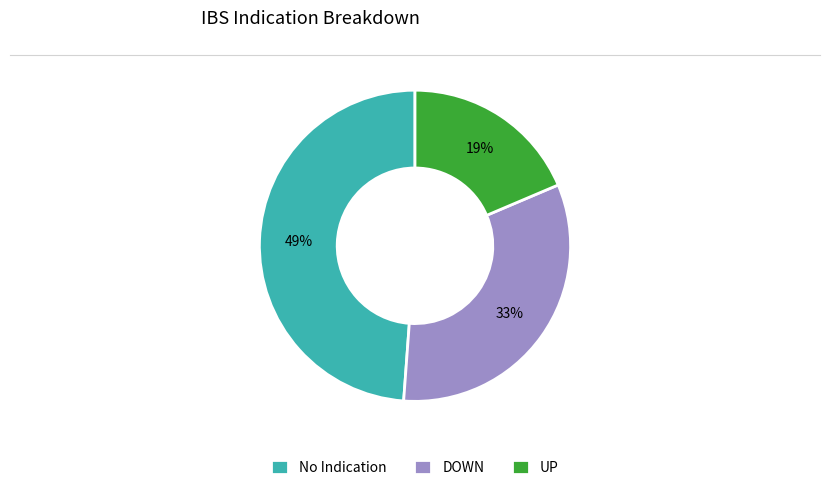

Between No Indication and UP, which is larger?

No Indication